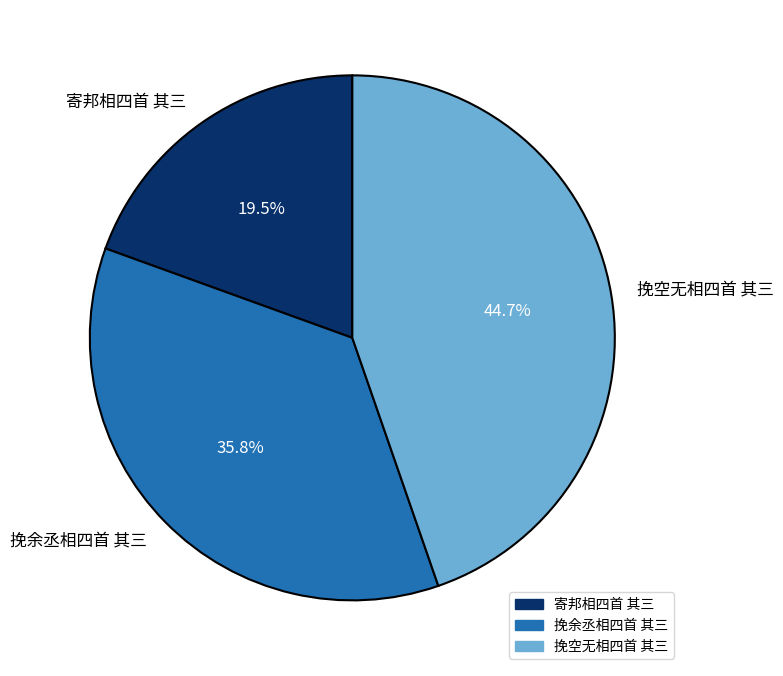

Combined, do 寄邦相四首 其三 and 挽余丞相四首 其三 account for over 50%?

Yes